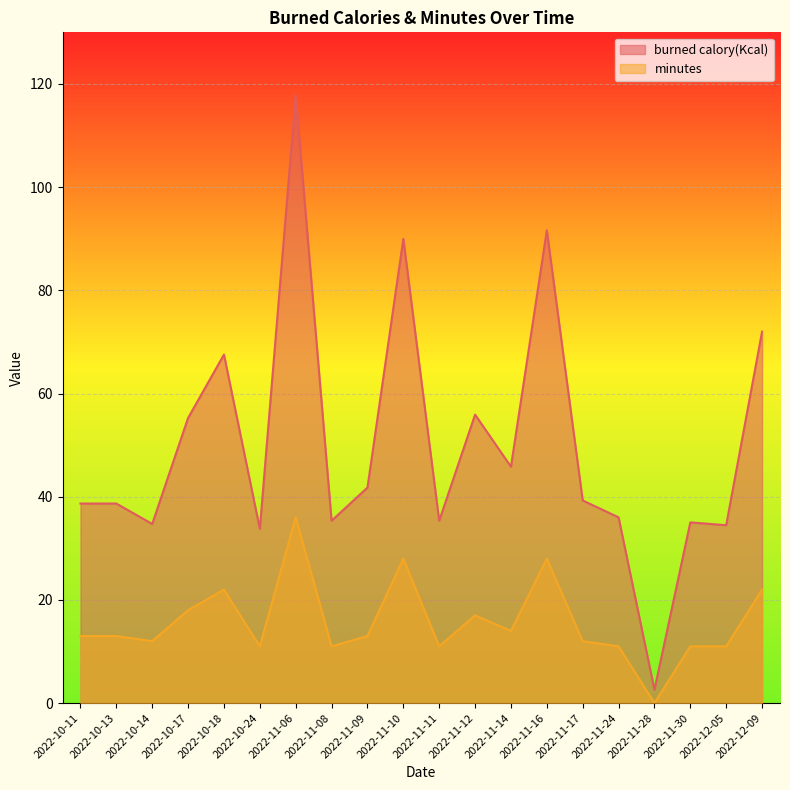

Rank the series by their average value, from highest to lowest.

burned calory(Kcal), minutes